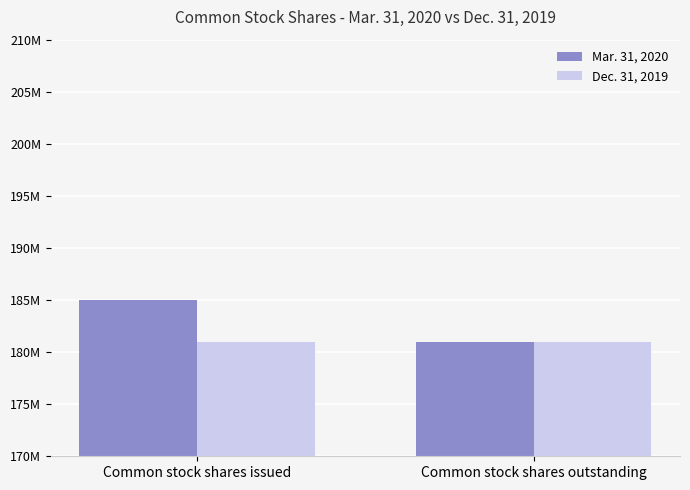

At how many categories does at least one series exceed 181696341?

1